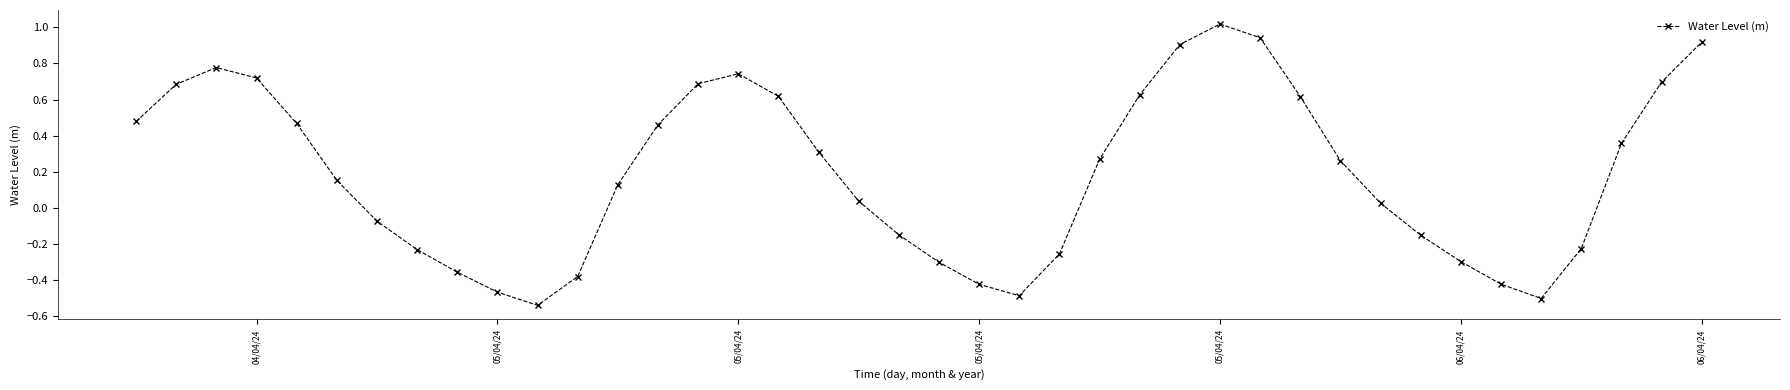

What is the difference between the second highest and second lowest values?

1.4